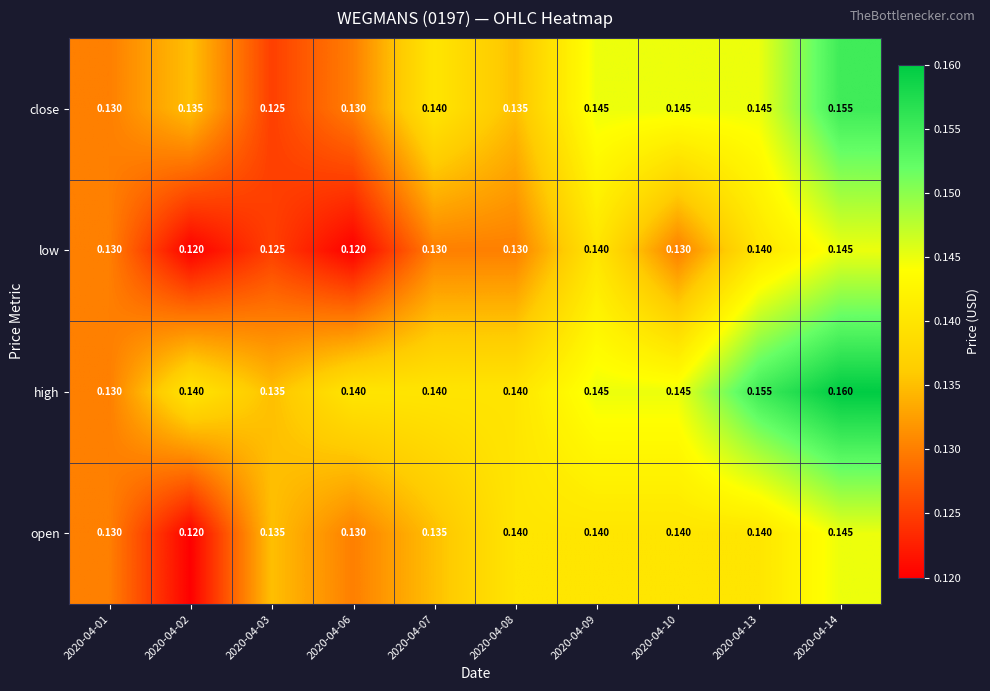

Is the value of low at 2020-04-09 greater than the value of close at 2020-04-10?

No